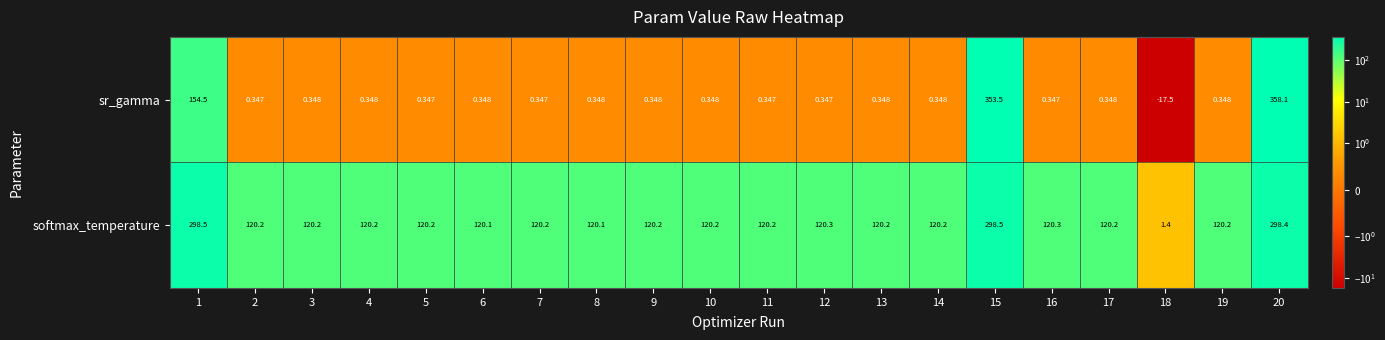

At how many categories does at least one series exceed 48?

19